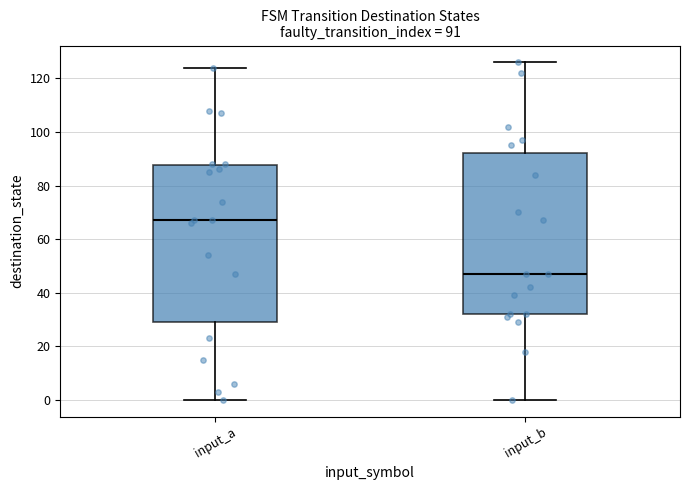

Which box has the highest median line?

input_a